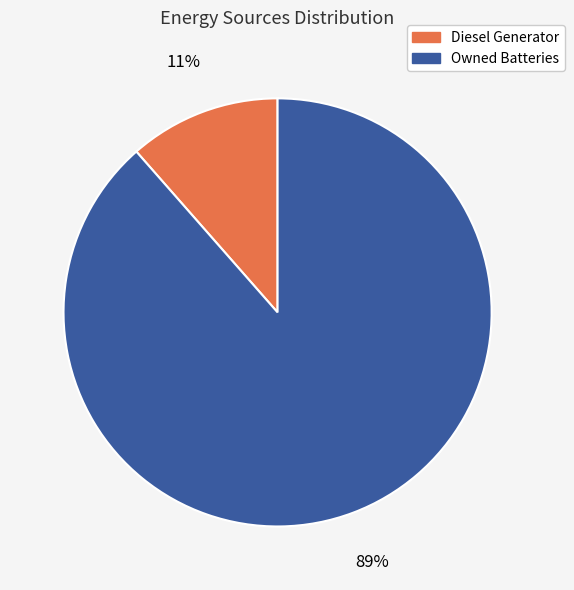

Which has a higher value, Diesel Generator or Owned Batteries?

Owned Batteries